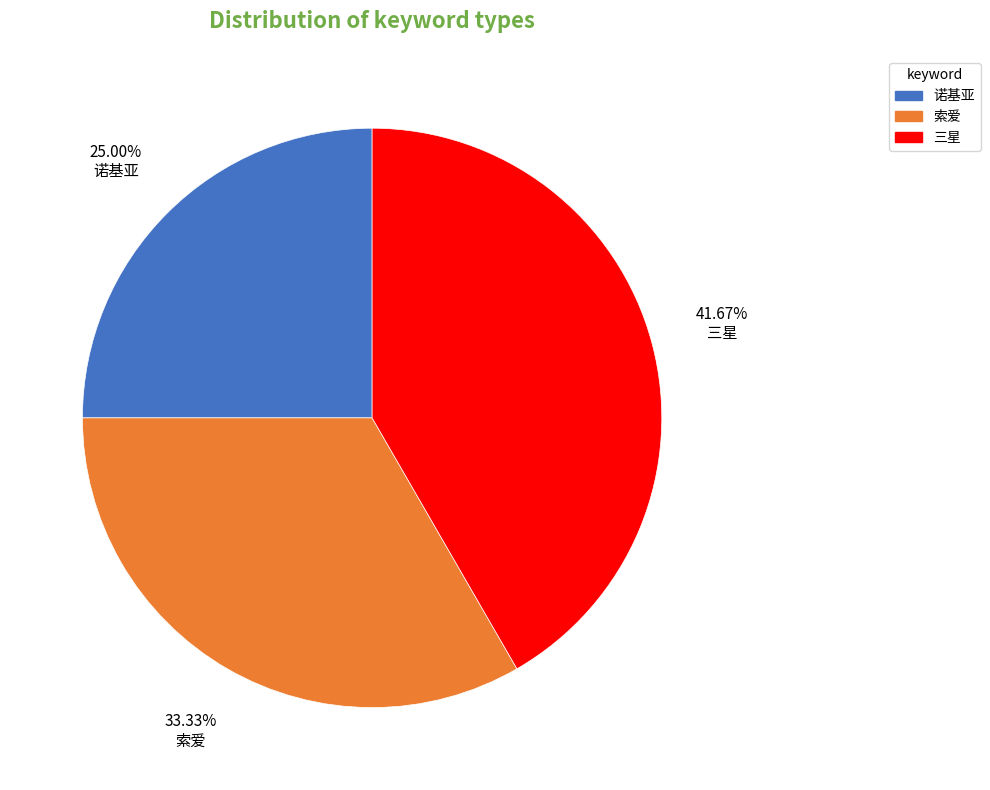

Which category has the smallest portion of the pie?

诺基亚